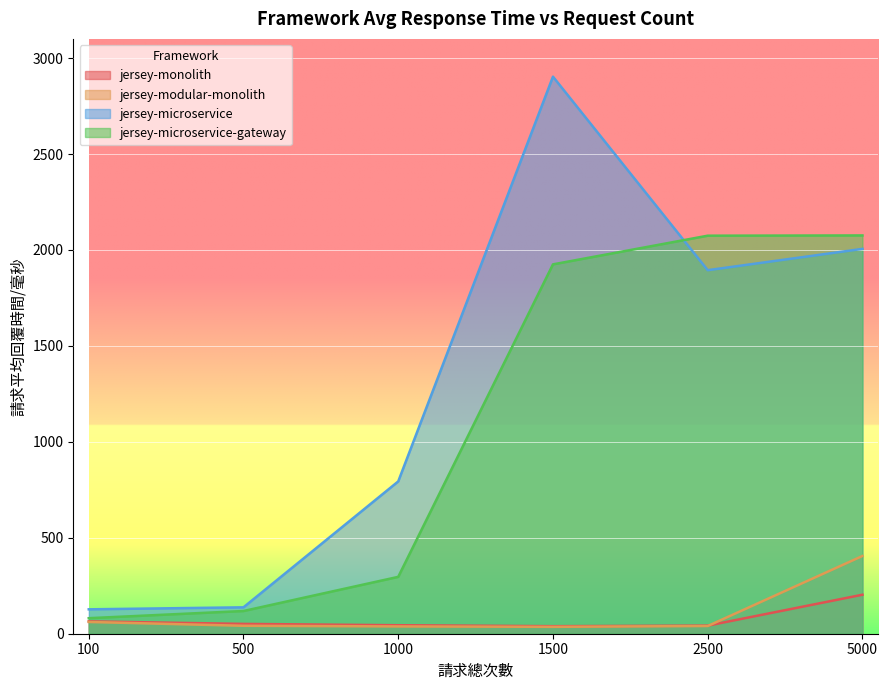

Where does the jersey-modular-monolith series first go above 41?

100